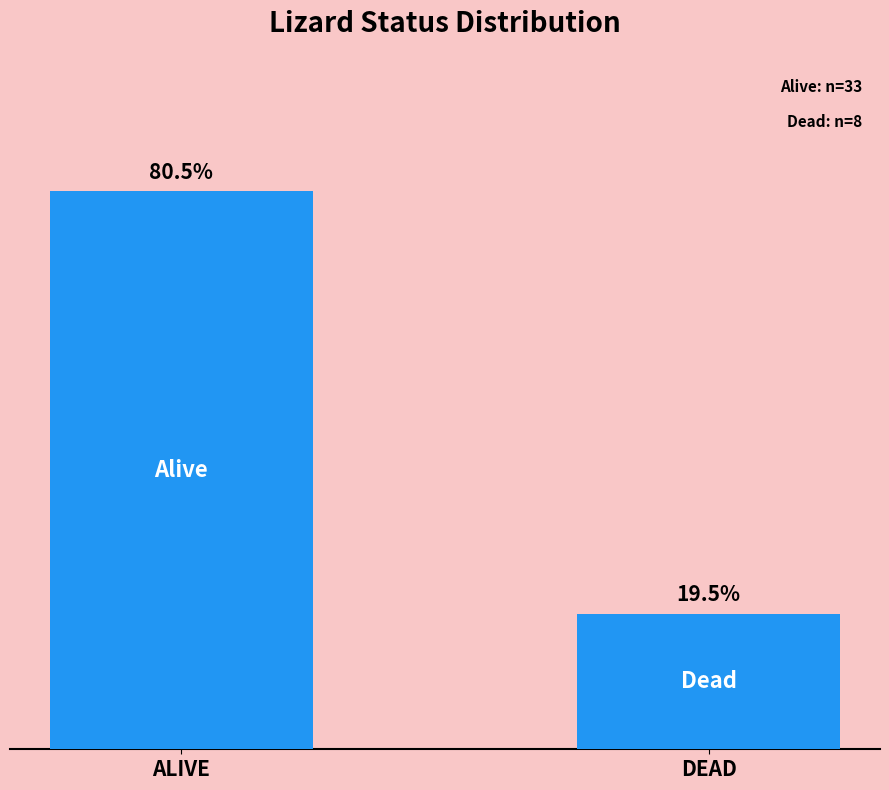

Which has a higher value, DEAD or ALIVE?

ALIVE